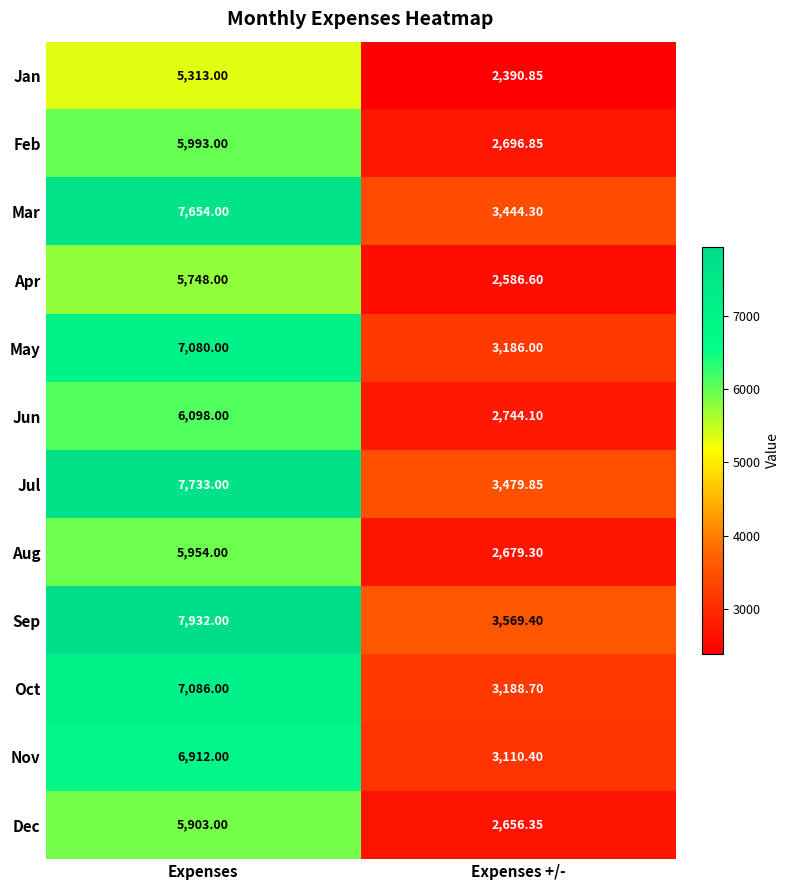

At which label is Dec closest to 4279?

Expenses +/-